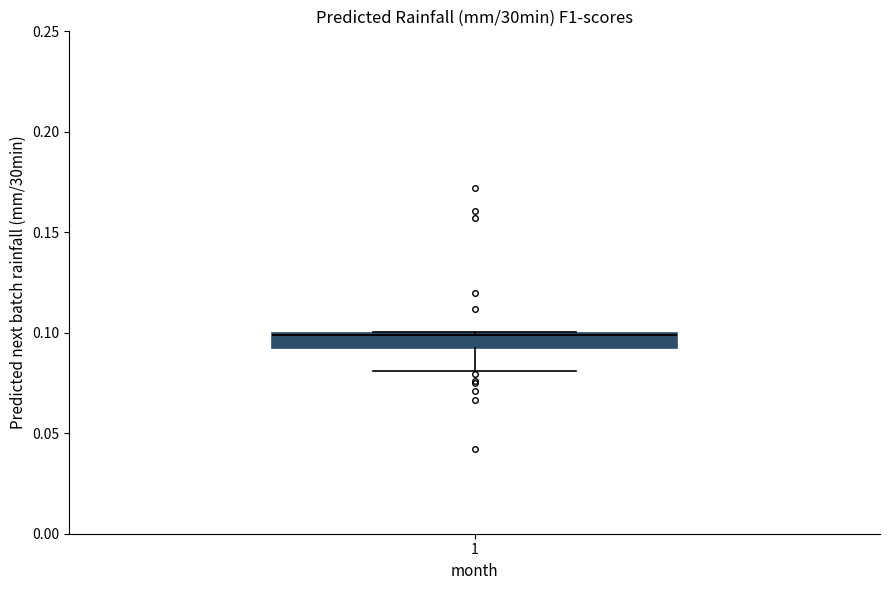

Where does the lower whisker of the box at x = 1 end on the y-axis? The values are not printed on the chart, so give them approximately, as read against the axis.

0.08